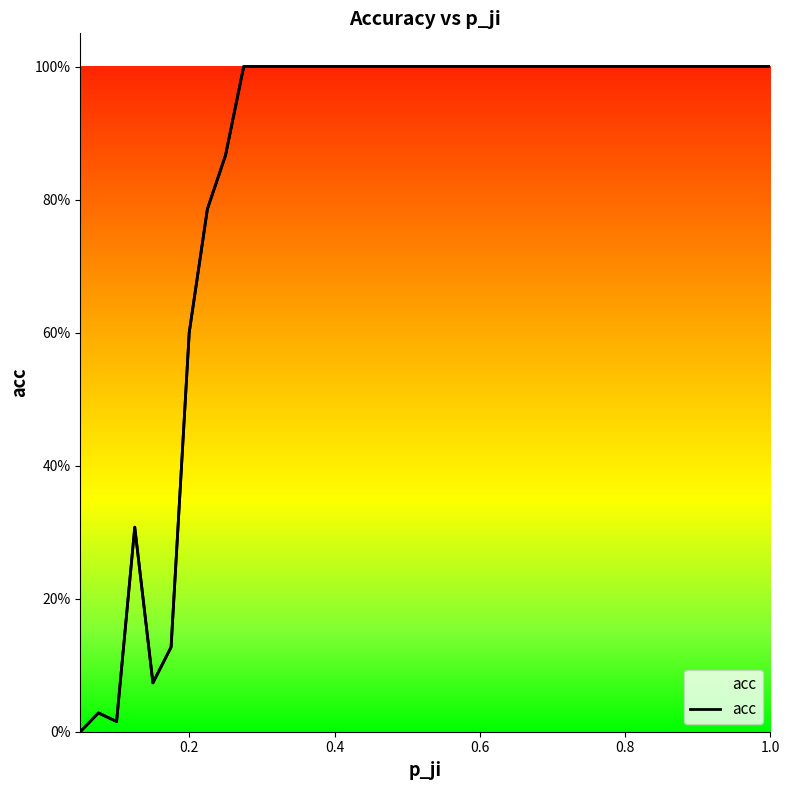

What is the sum of all values?

32.8